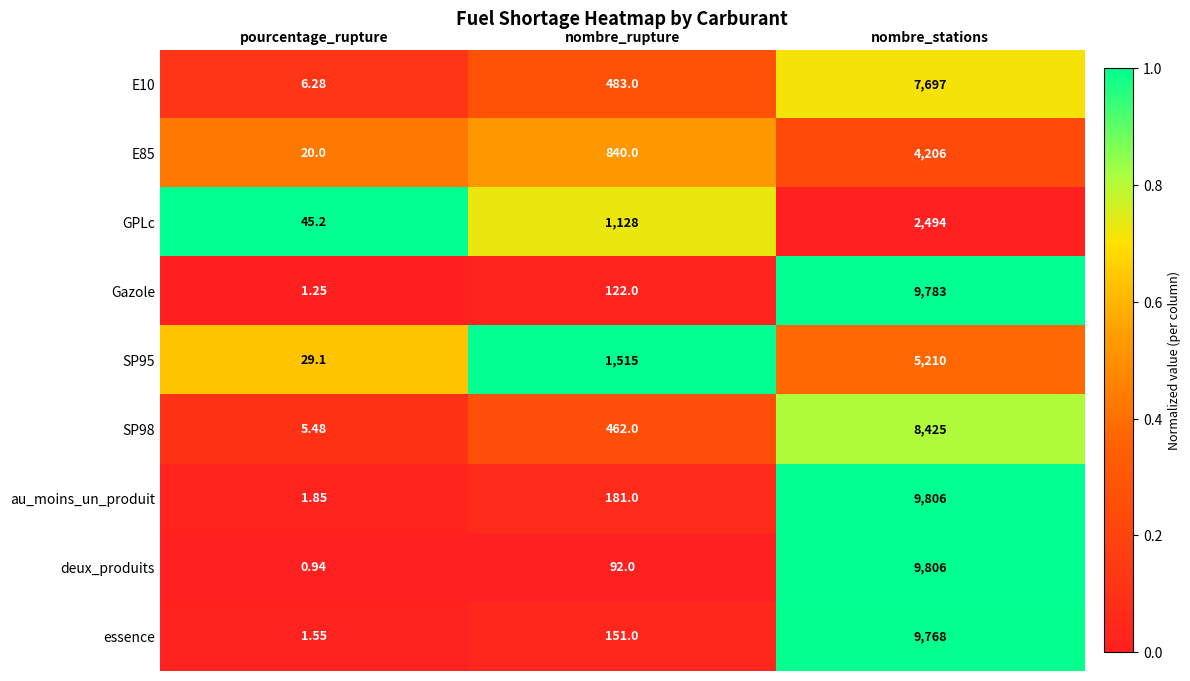

Count the number of data series in this chart.

9